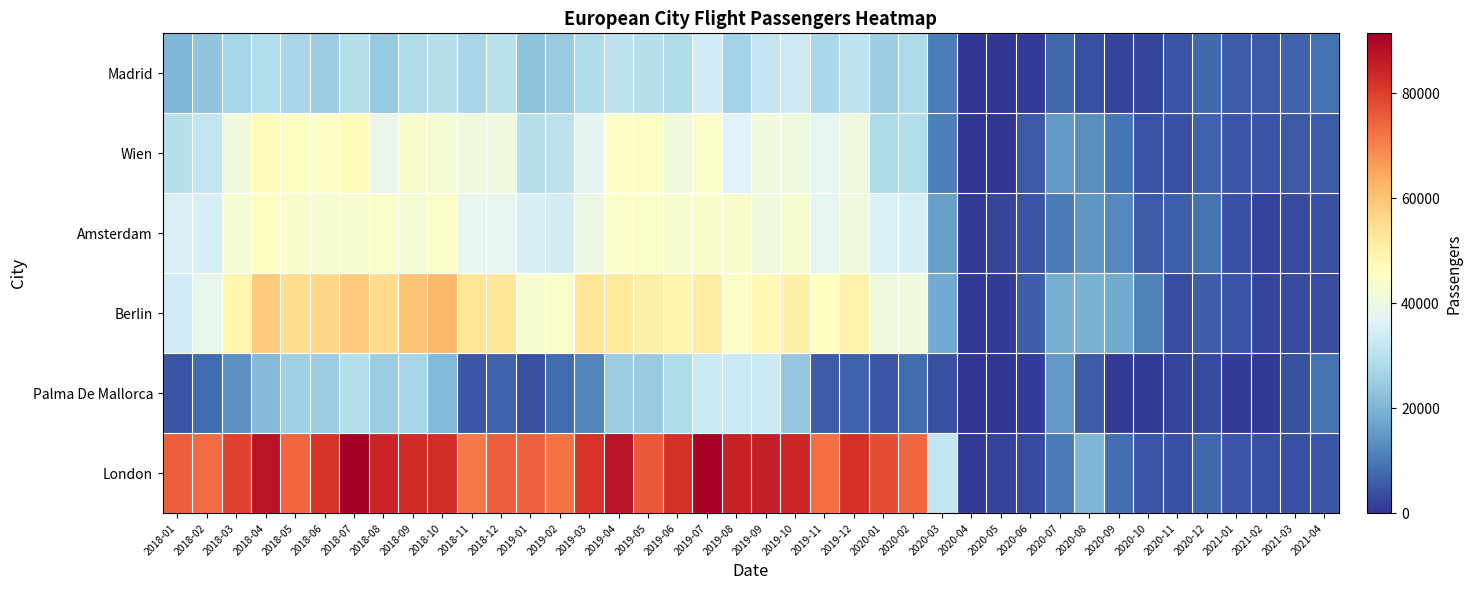

At which category is the sum across all series the highest?

2018-07